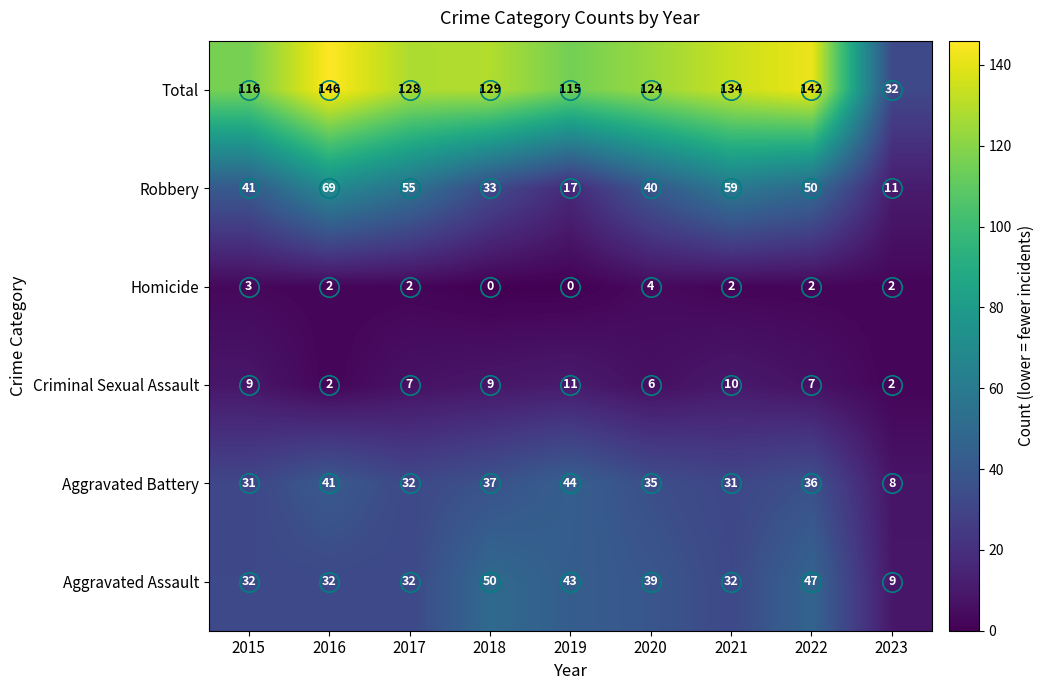

At which category is the sum across all series the highest?

2016